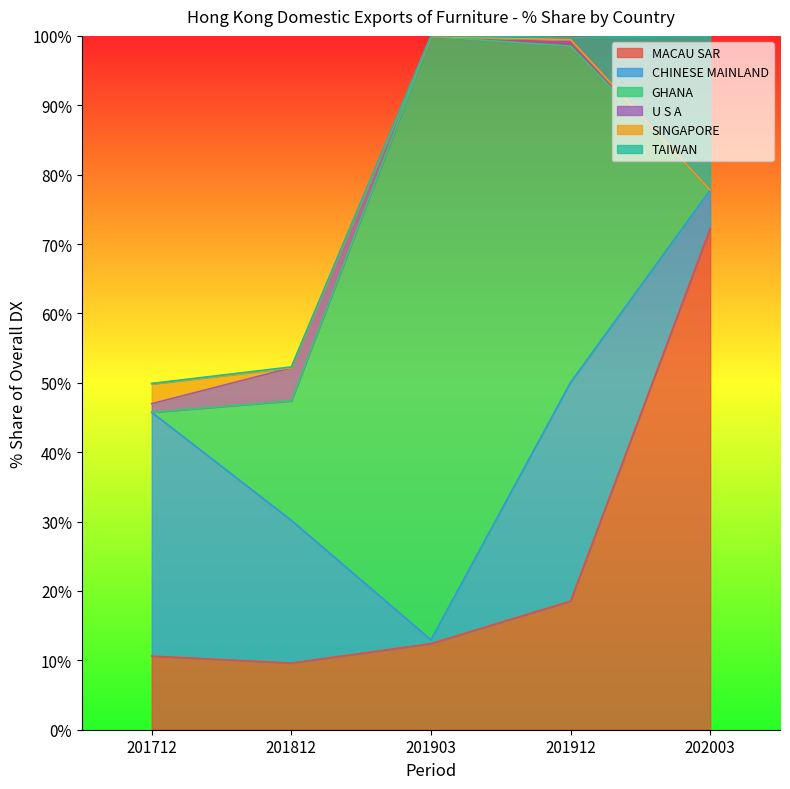

How many distinct data groups are displayed?

6